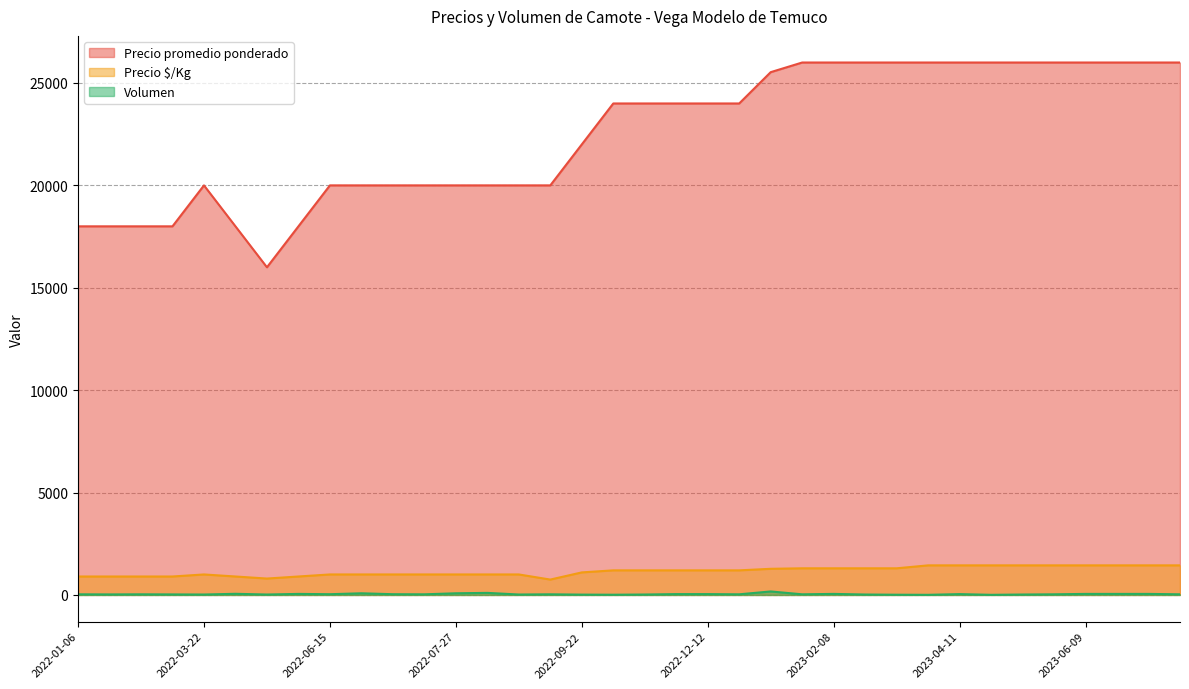

At how many categories does at least one series exceed 12543?

36